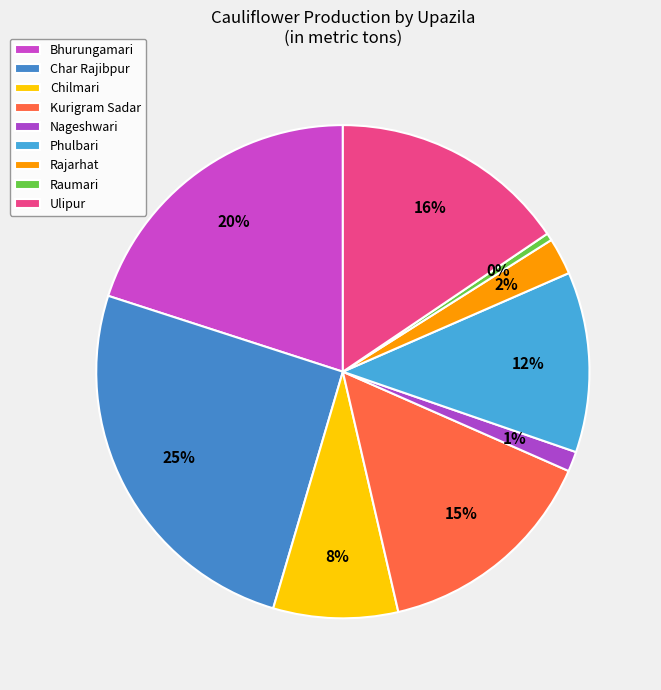

Count the number of slices in the pie.

9